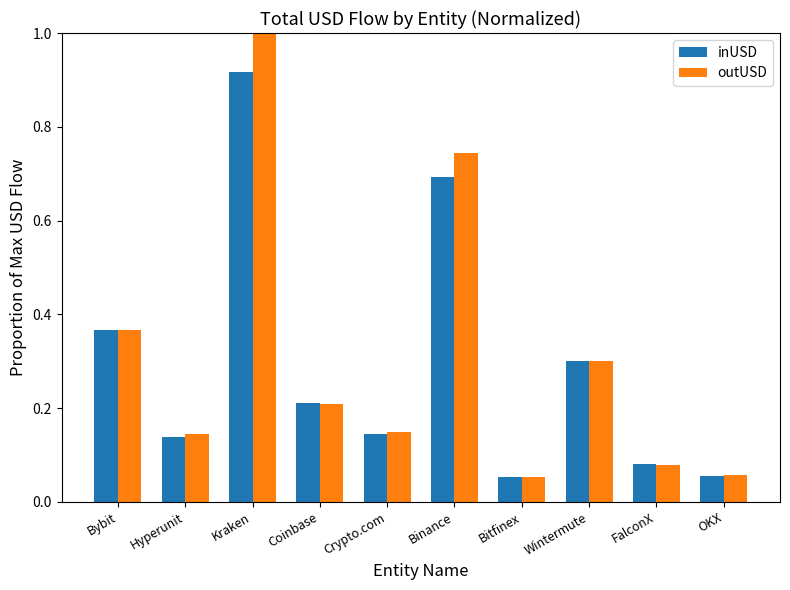

What is the label of the 5th bar from the left?

Crypto.com